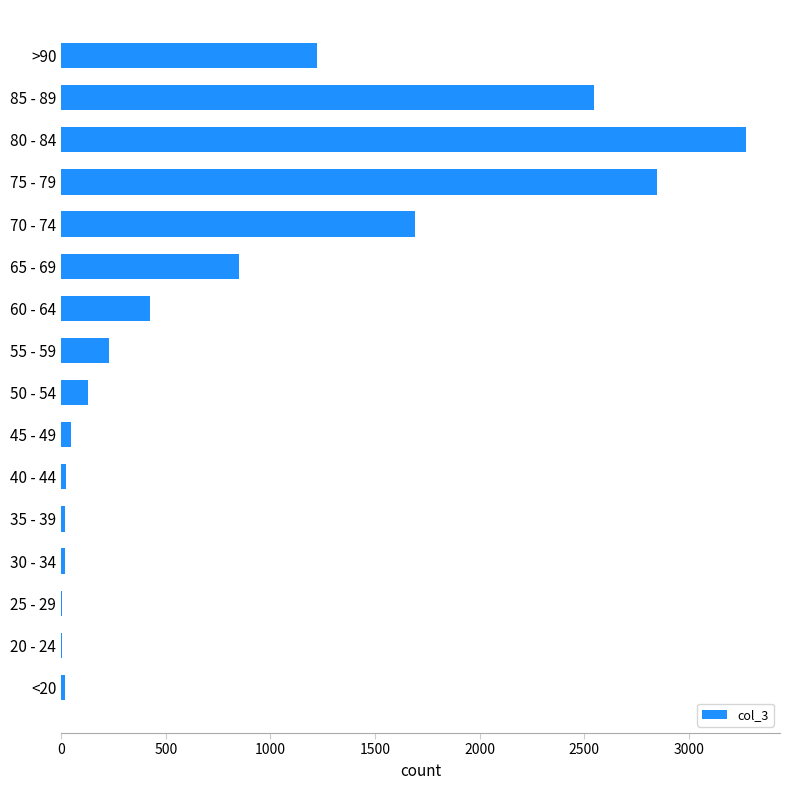

The chart shows a value of 3273 at 80 - 84. True or false?

True